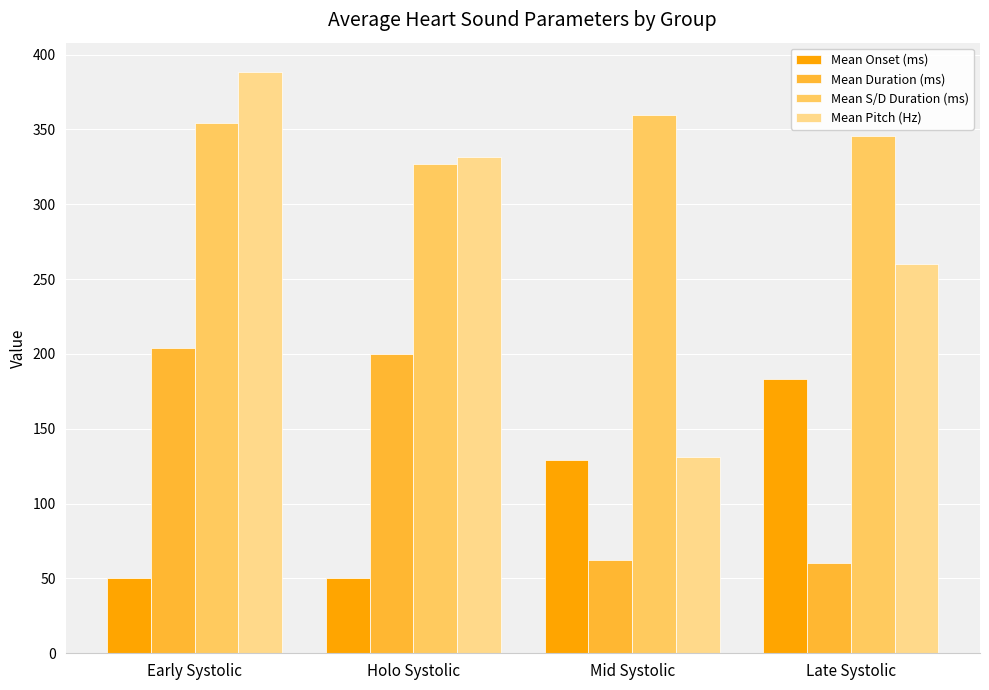

Read the Mean S/D Duration (ms) value at Early Systolic.

354.3